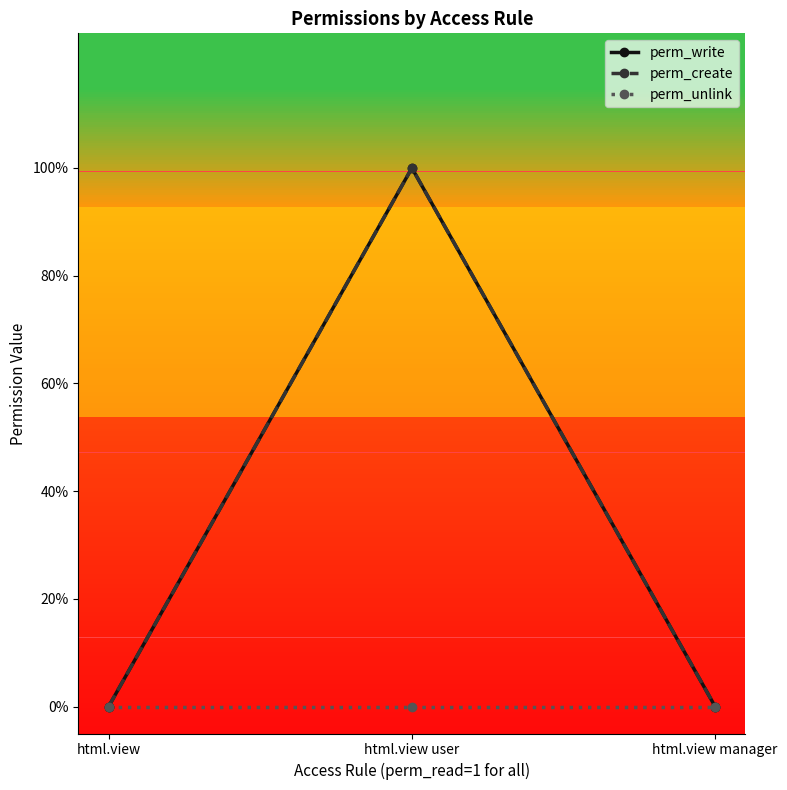

Does the chart display data point markers on the line(s)?

Yes